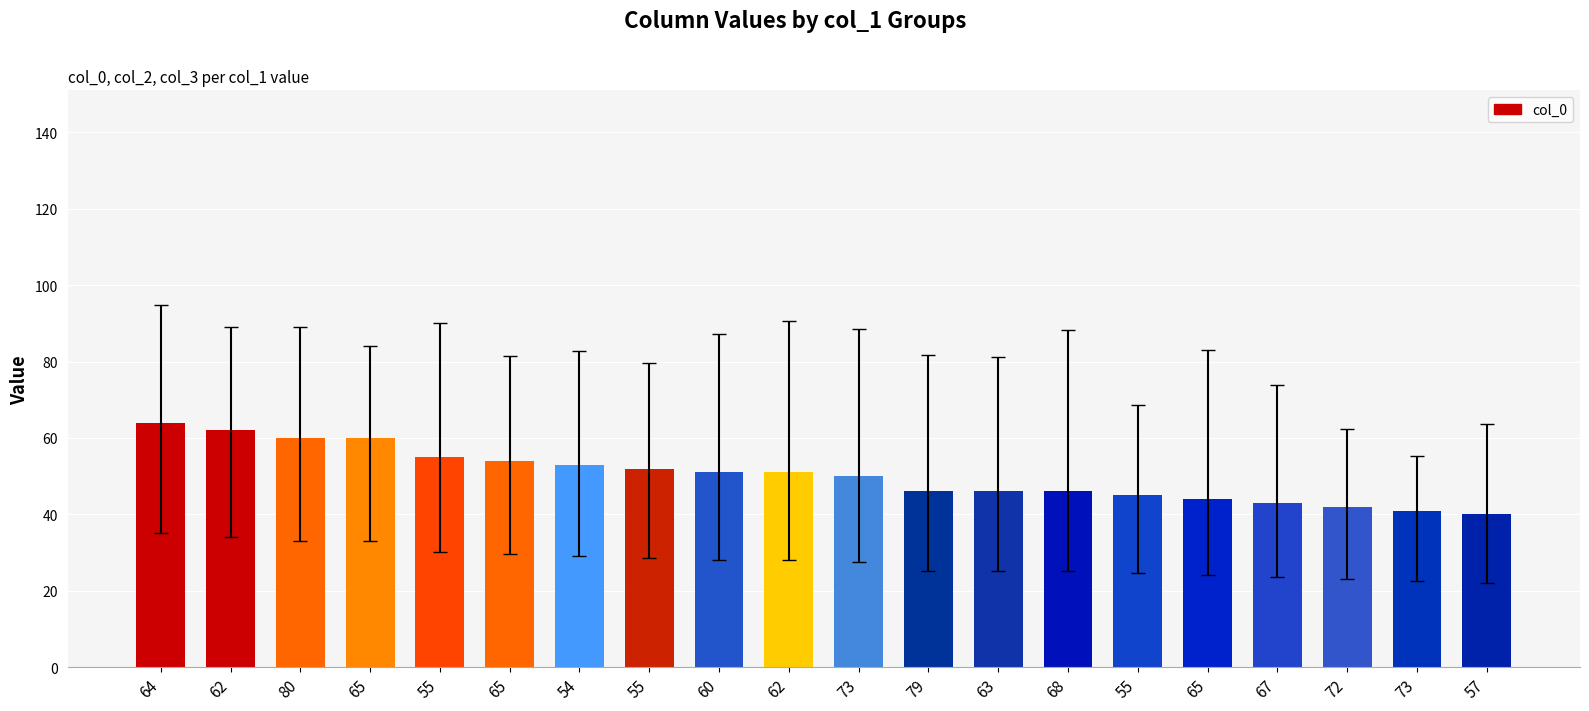

What is the difference between the values at 55 and 65?

1